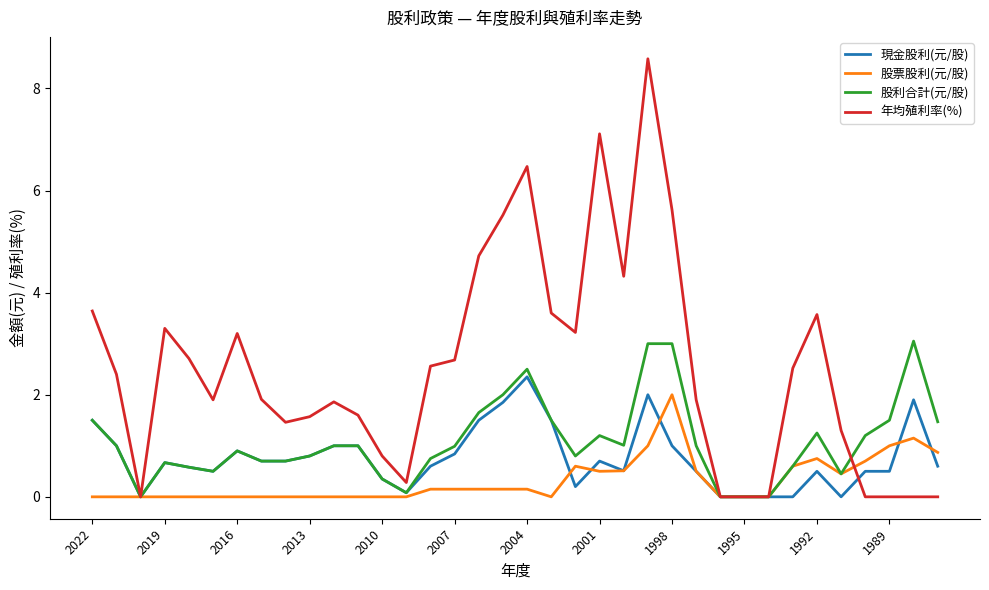

Which series has the largest total across all categories?

年均殖利率(%)